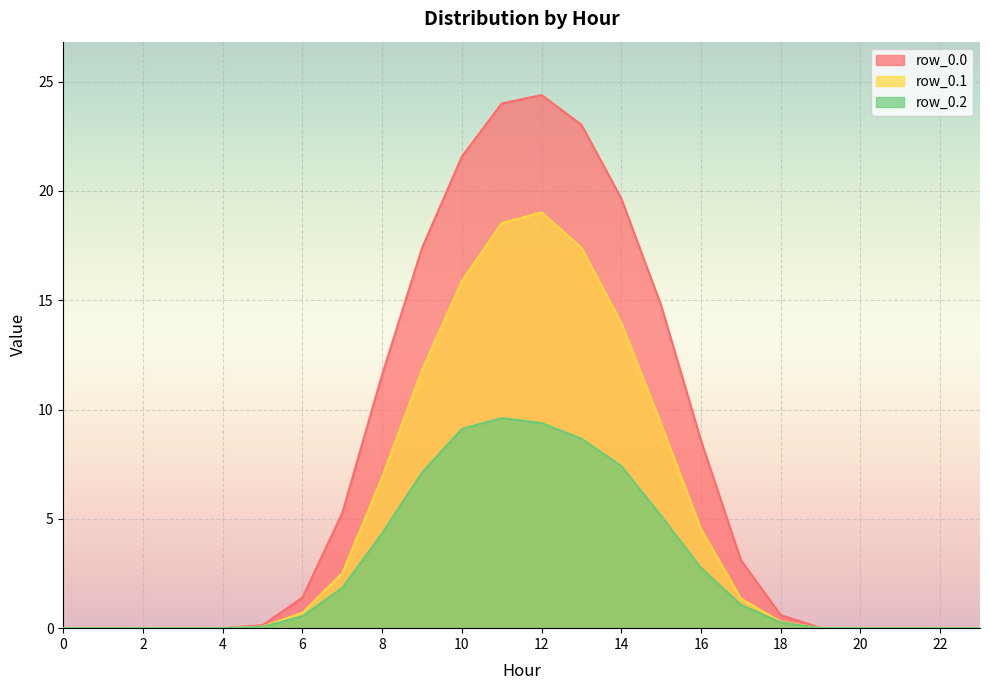

At which label does row_0.1 reach its peak?

12